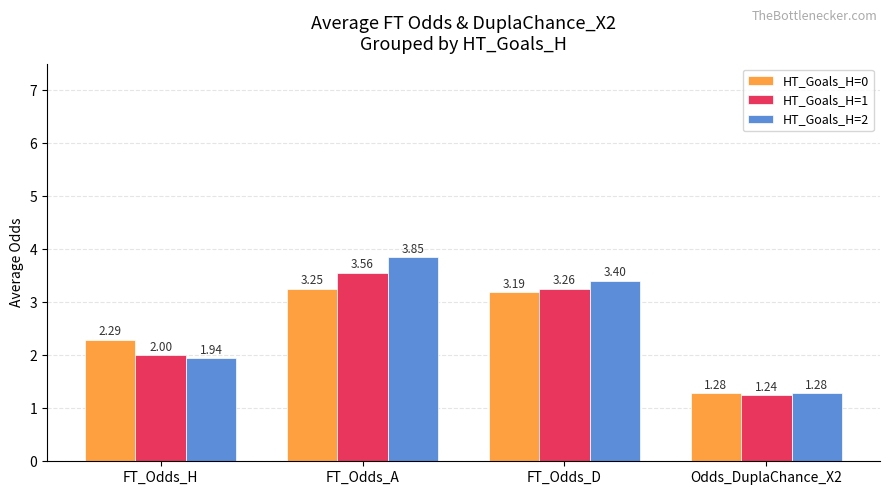

Are the bars grouped side by side (vs. stacked)?

Yes